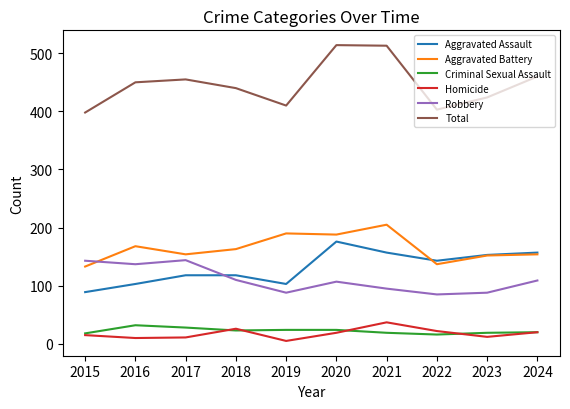

What are all the series names shown in the legend?

Aggravated Assault, Aggravated Battery, Criminal Sexual Assault, Homicide, Robbery, Total